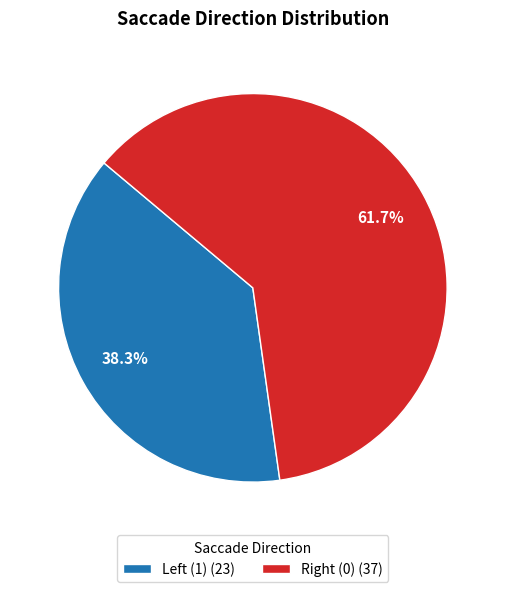

Is there any slice that represents more than half of the pie?

Yes